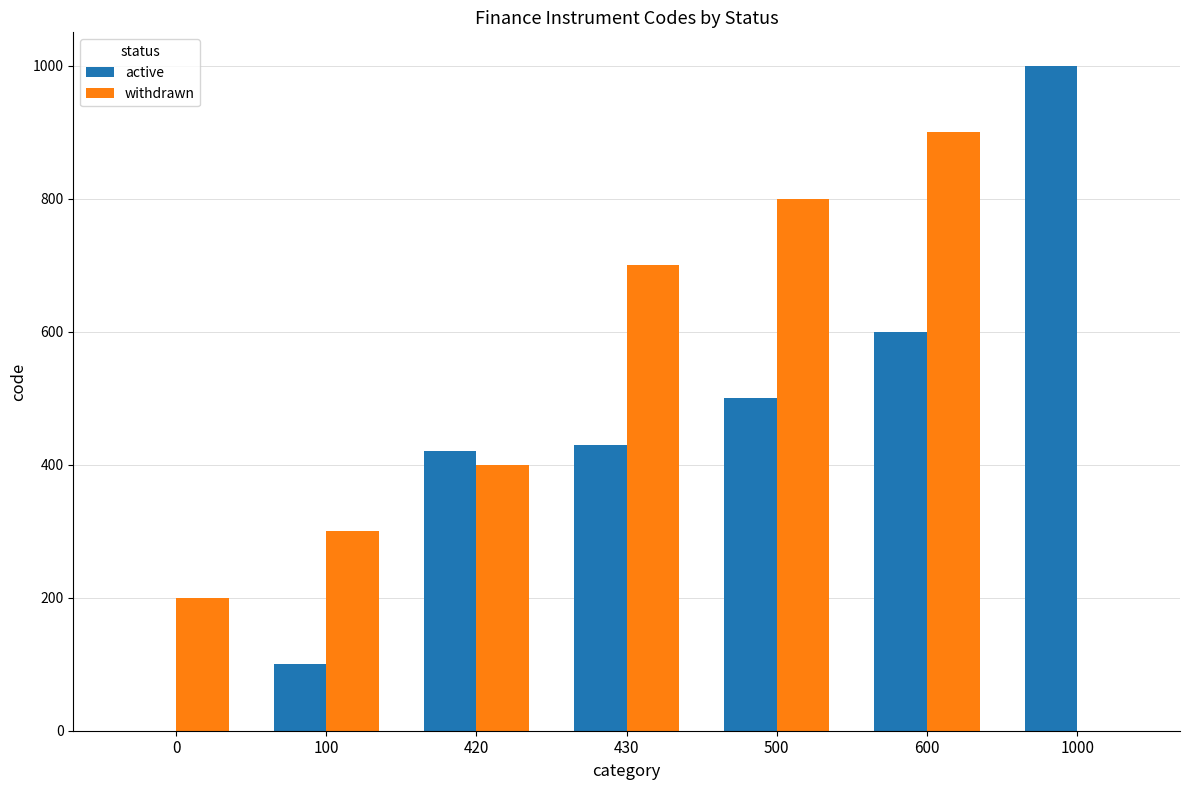

Where is active nearest to the value 500?

500